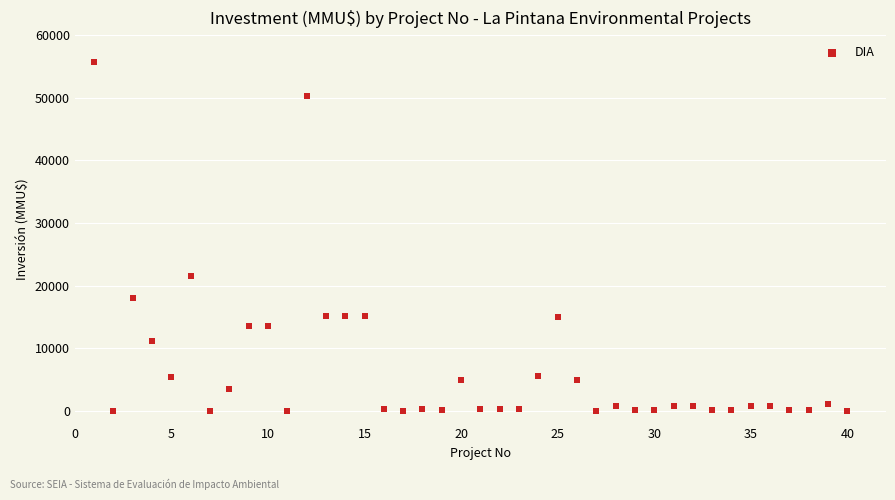

What Y value in the scatter plot is closest to 27847?

21500